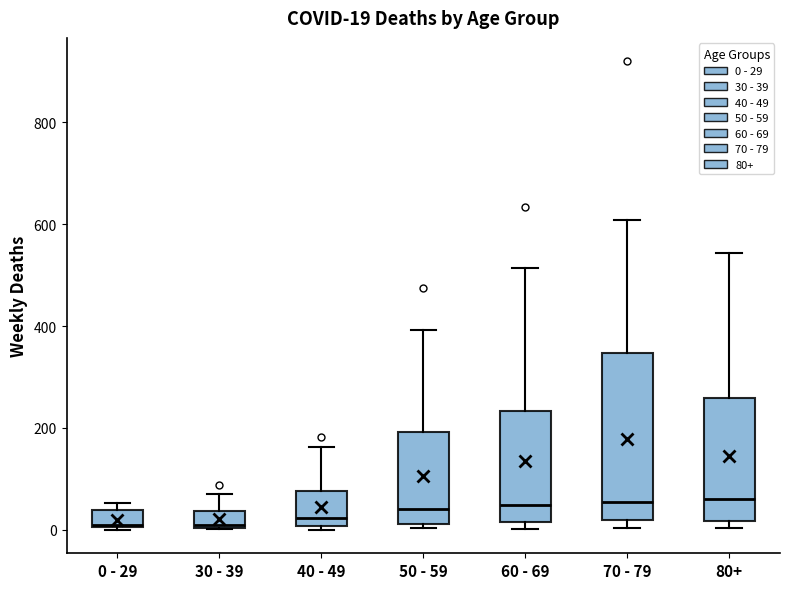

Comparing the boxes themselves (not the whiskers), which one is the tallest?

70 - 79